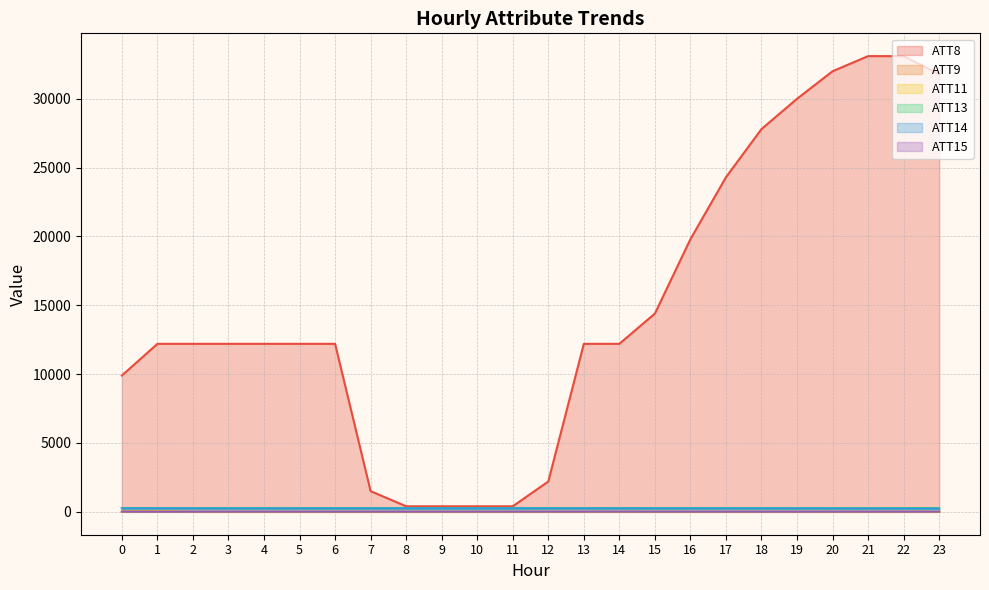

What is the spread (max minus min) of values at 5?

12210.0